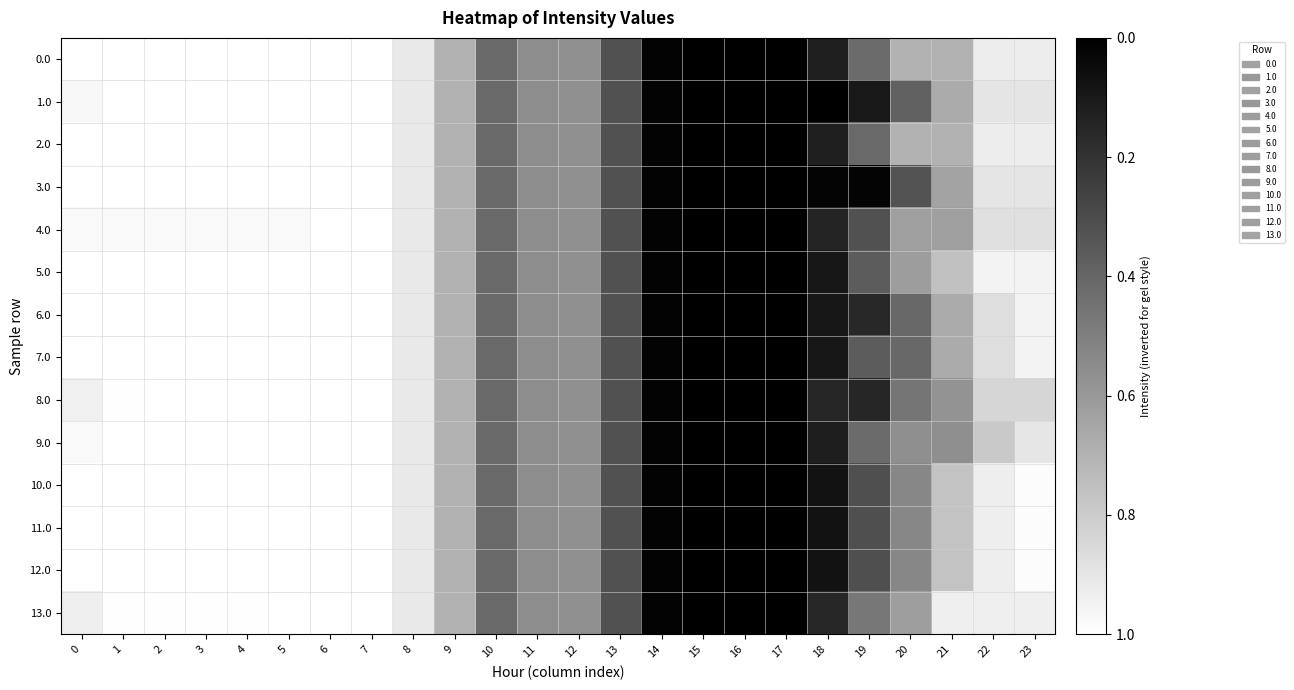

List the series in order of their peak value, lowest first.

row_0, row_1, row_2, row_3, row_4, row_5, row_6, row_7, row_8, row_9, row_10, row_11, row_12, row_13